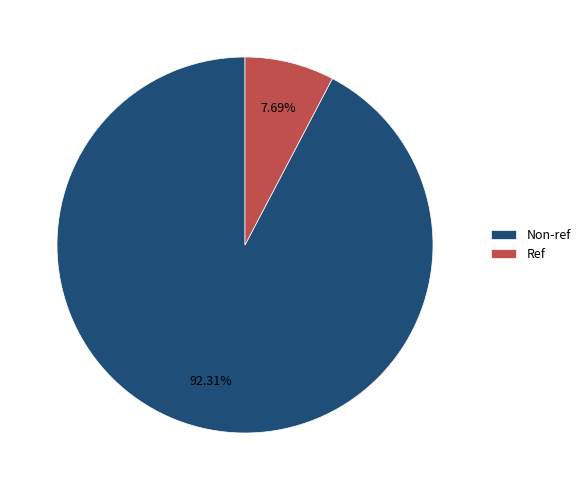

To the nearest percent, what is the combined percentage of Non-ref and Ref?

100%